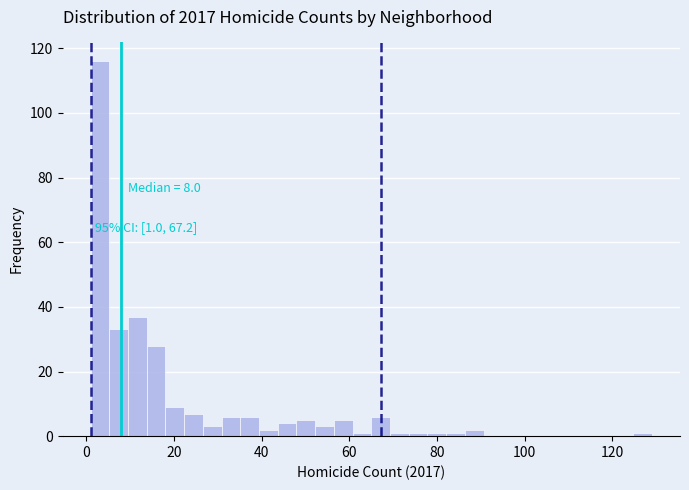

Around what value on the x-axis is the tallest bar? Give the approximate position of its centre, as read against the axis.

4